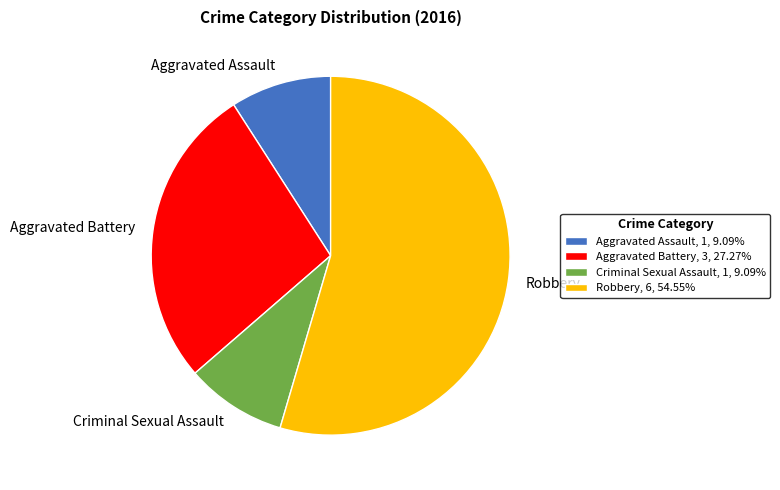

Is the sum of Aggravated Battery, 3, 27.27% and Robbery, 6, 54.55% greater than half?

Yes